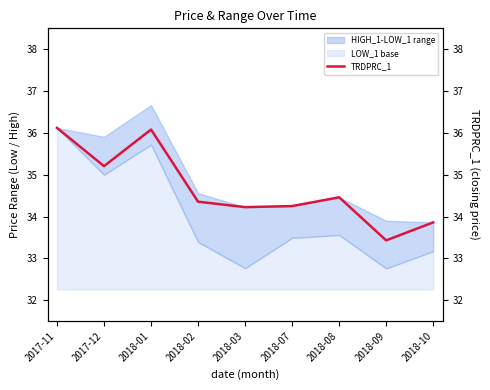

List the labels in order of value, smallest first.

2018-09, 2018-10, 2018-03, 2018-07, 2018-02, 2018-08, 2017-12, 2018-01, 2017-11